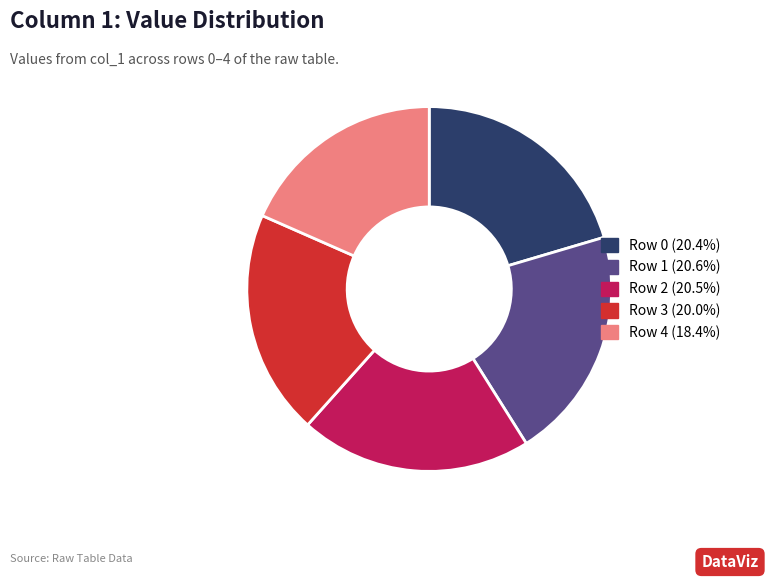

Does any single category account for the majority?

No